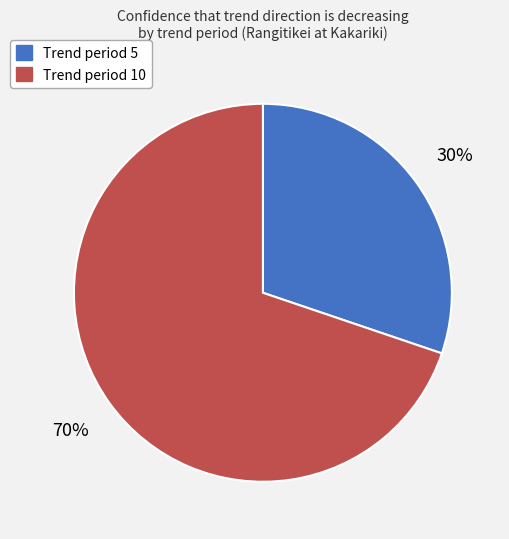

How many slices are in this pie chart?

2